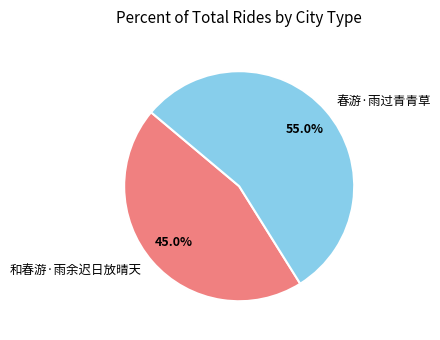

Which slice is the largest?

春游·雨过青青草